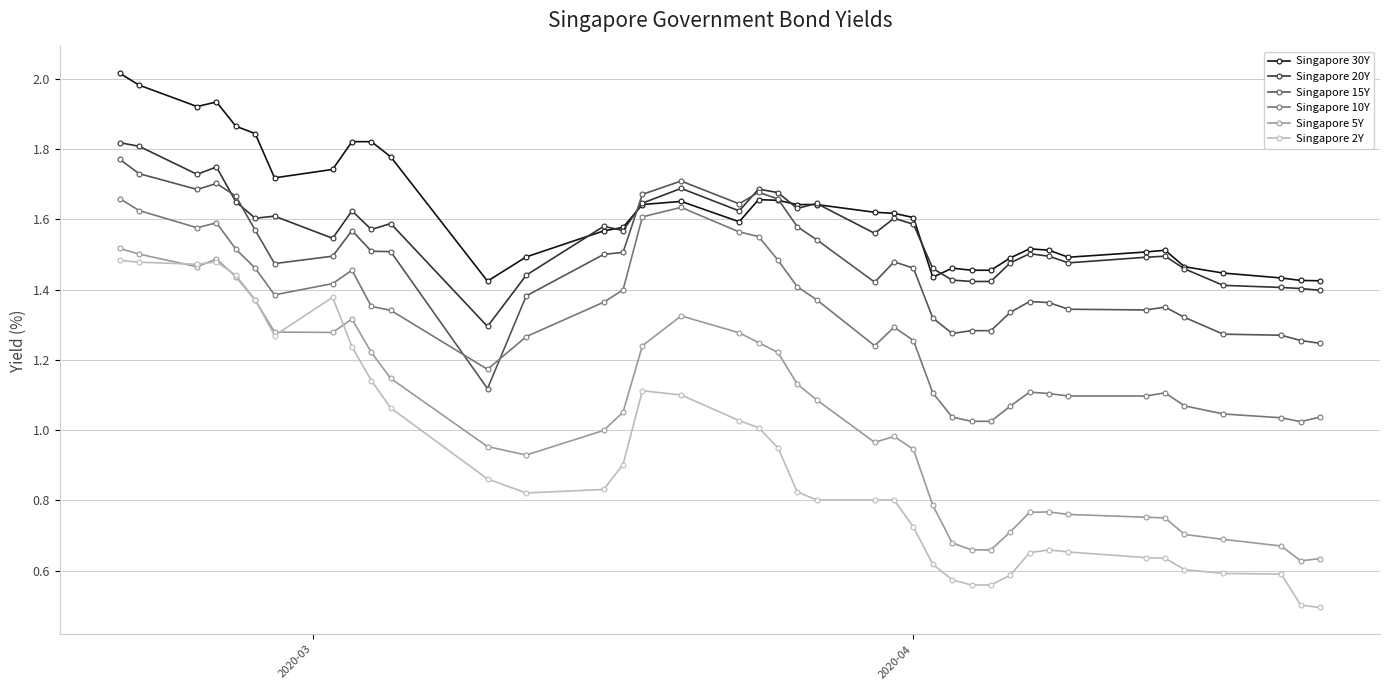

True or false: Singapore 10Y and Singapore 15Y intersect in this chart.

True